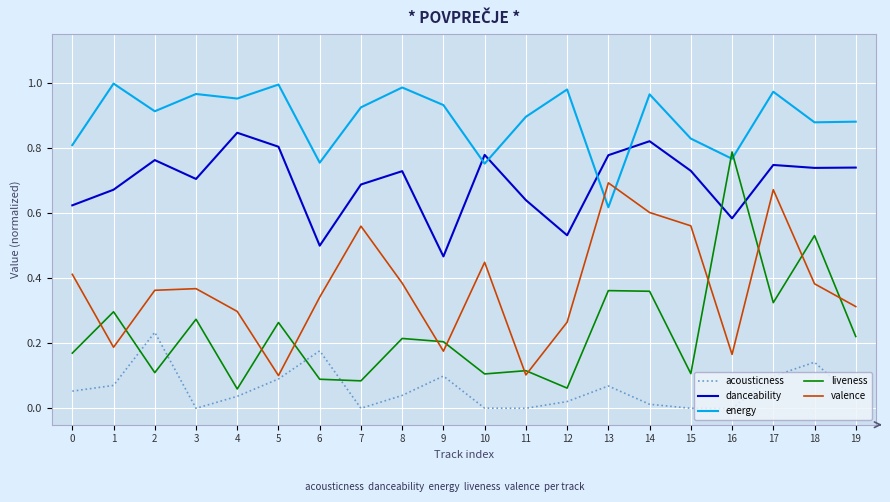

How many lines are shown in the chart?

5